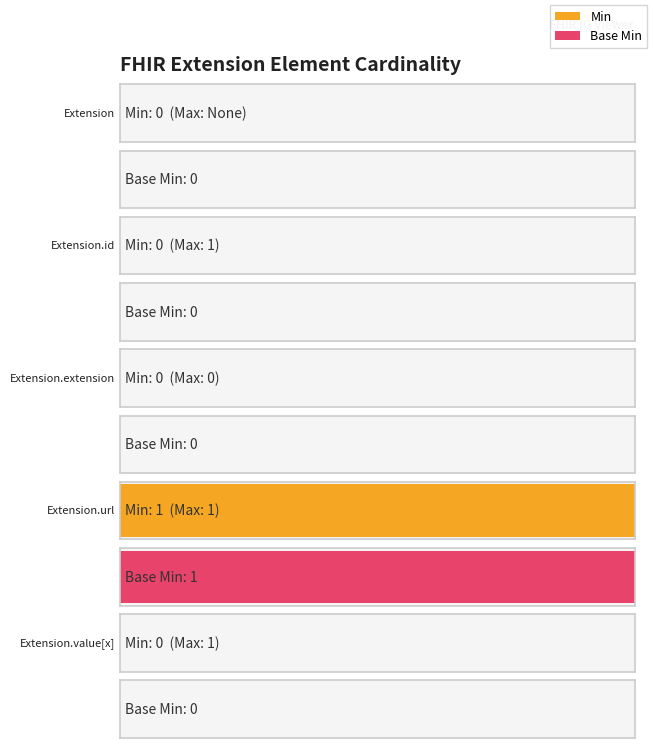

Which has a higher value, Extension.url or Extension.value[x]?

Extension.url